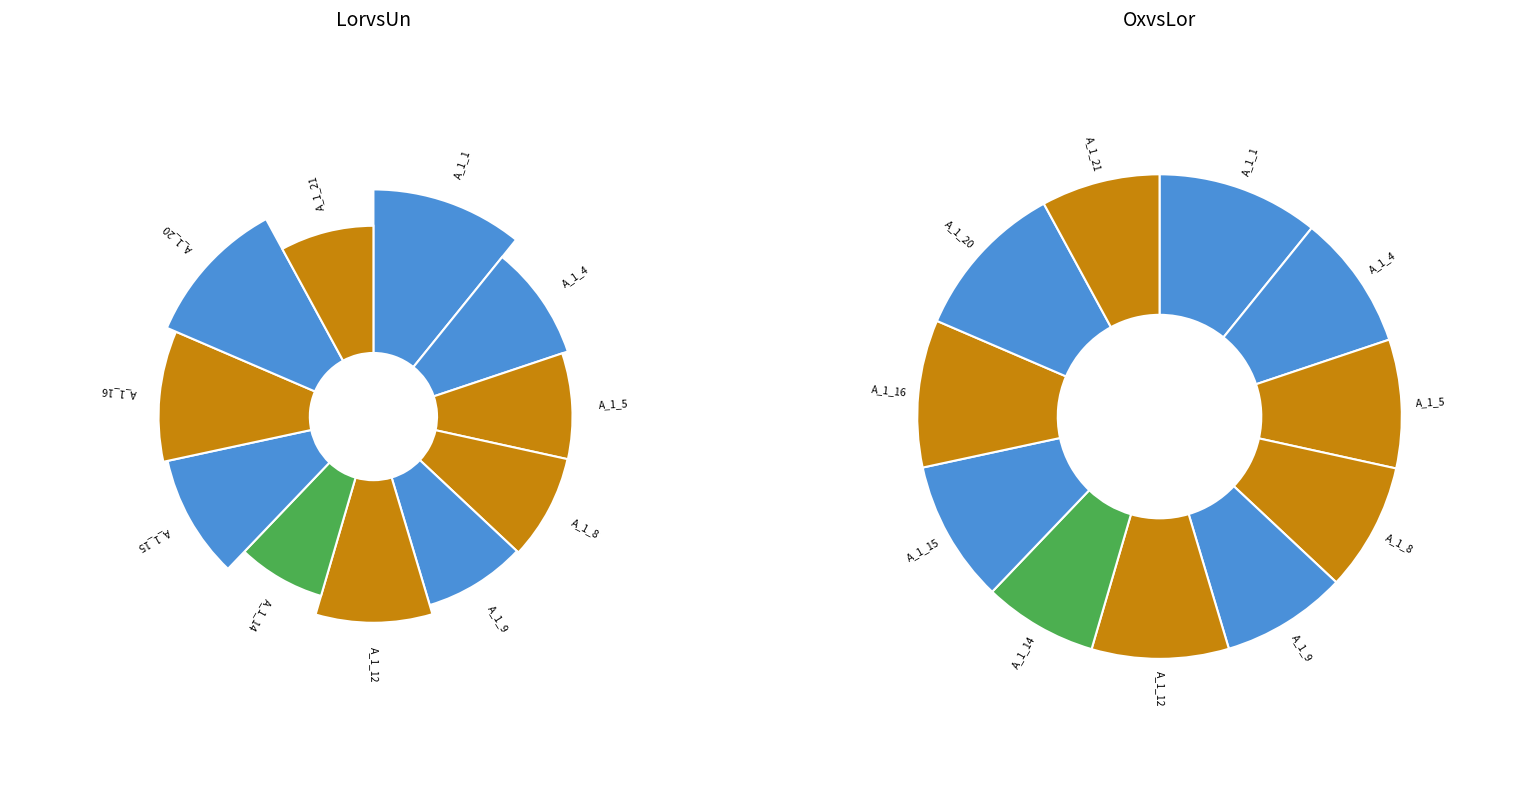

Does any single category account for the majority?

No